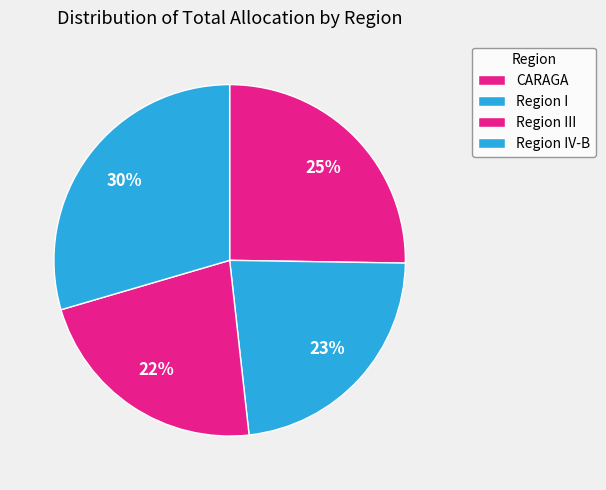

How many slices are in this pie chart?

4